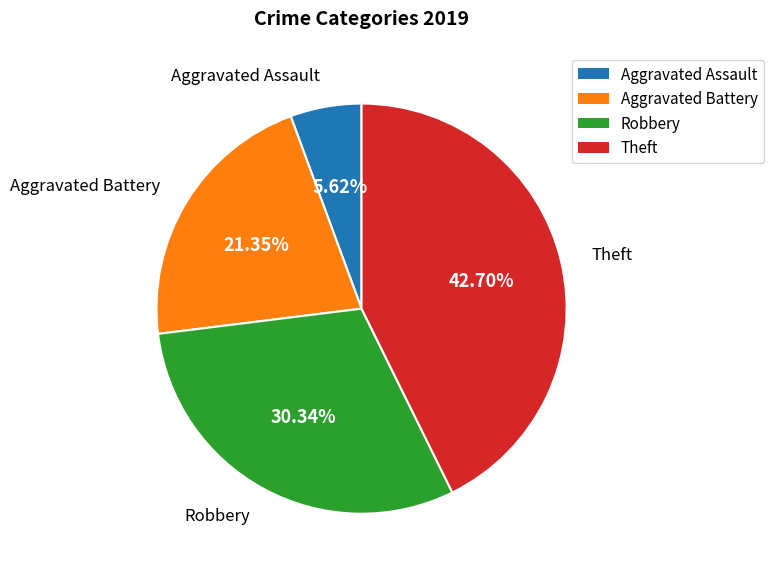

What percentage is the Theft slice, to the nearest percent?

43%